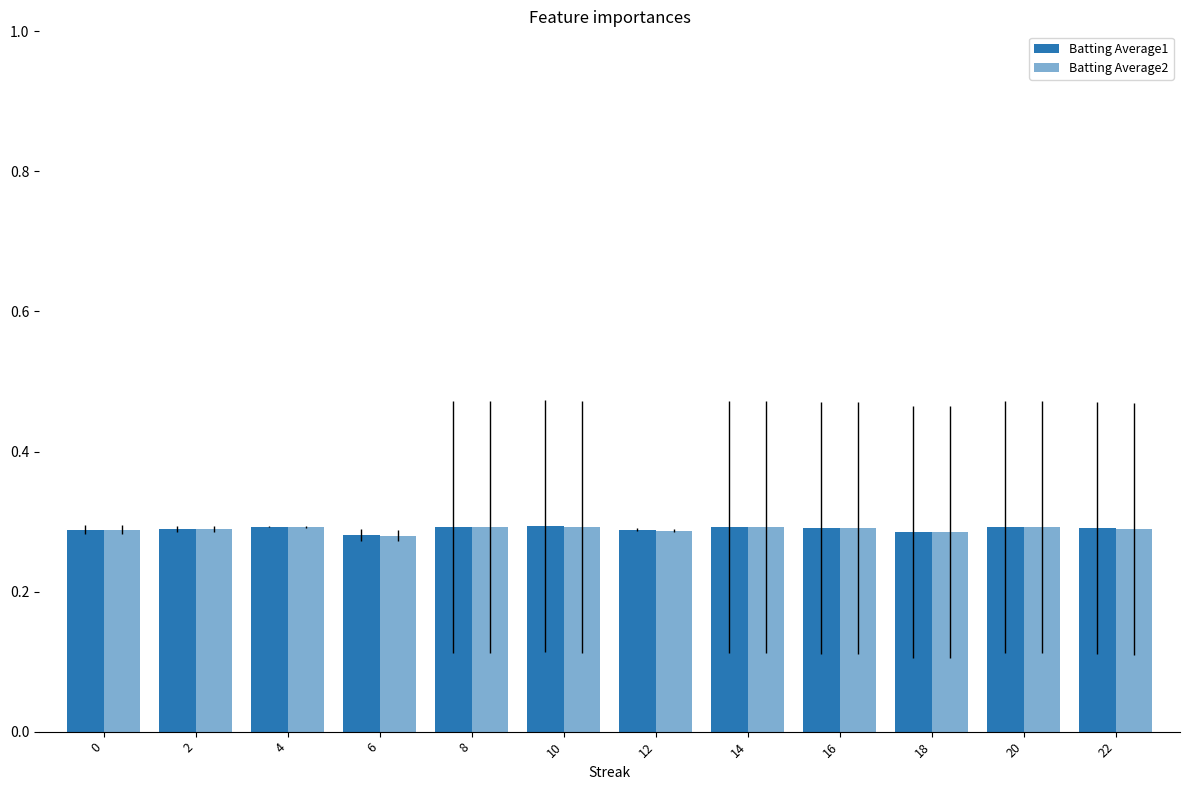

Which series has the widest spread of values?

Batting Average1